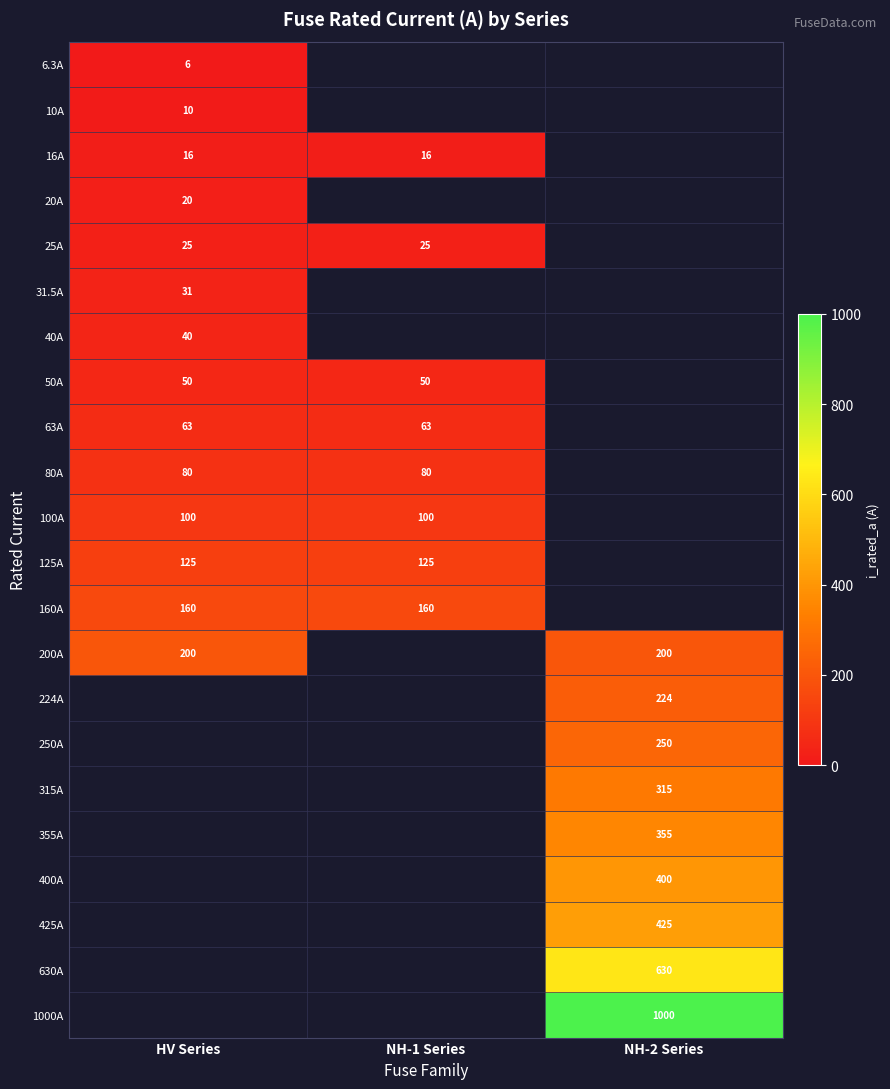

Is it true that 16A equals 27.9 at NH-1 Series?

False